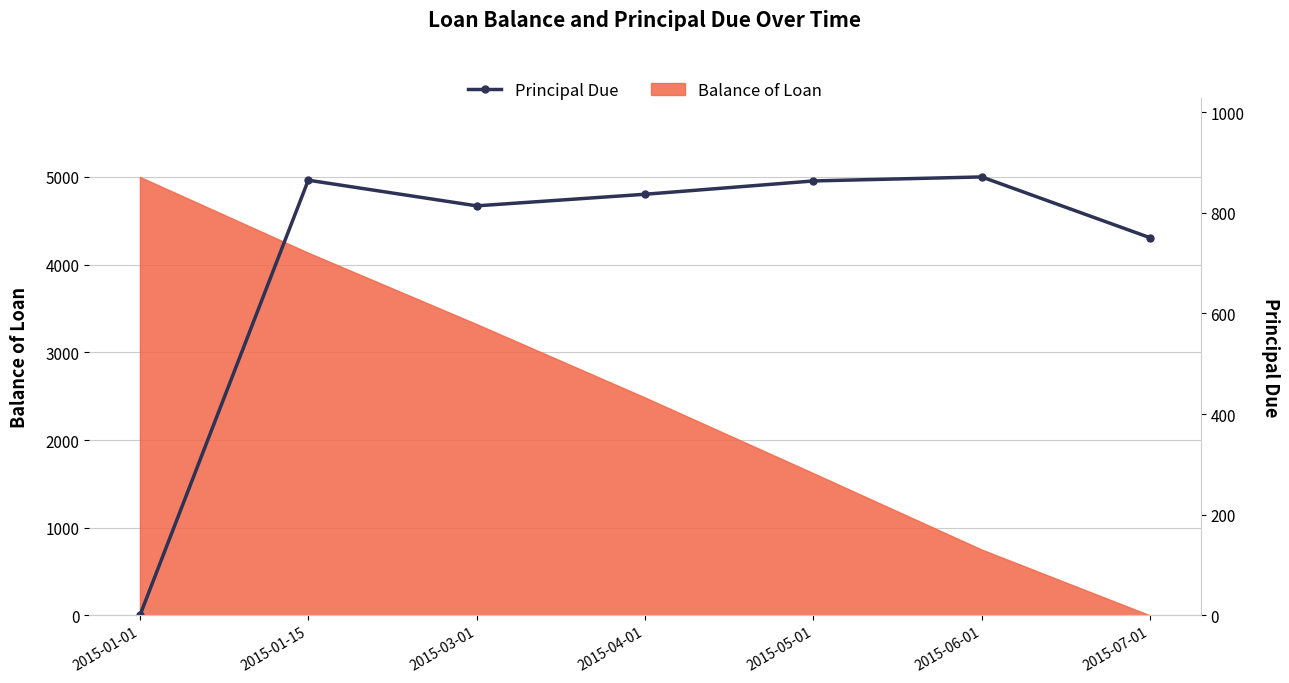

What is the change in value from 2015-06-01 to 2015-07-01?

-120.8